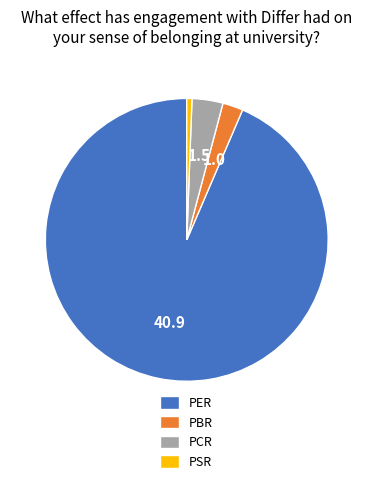

Is it true that PSR is 11% of the pie?

False